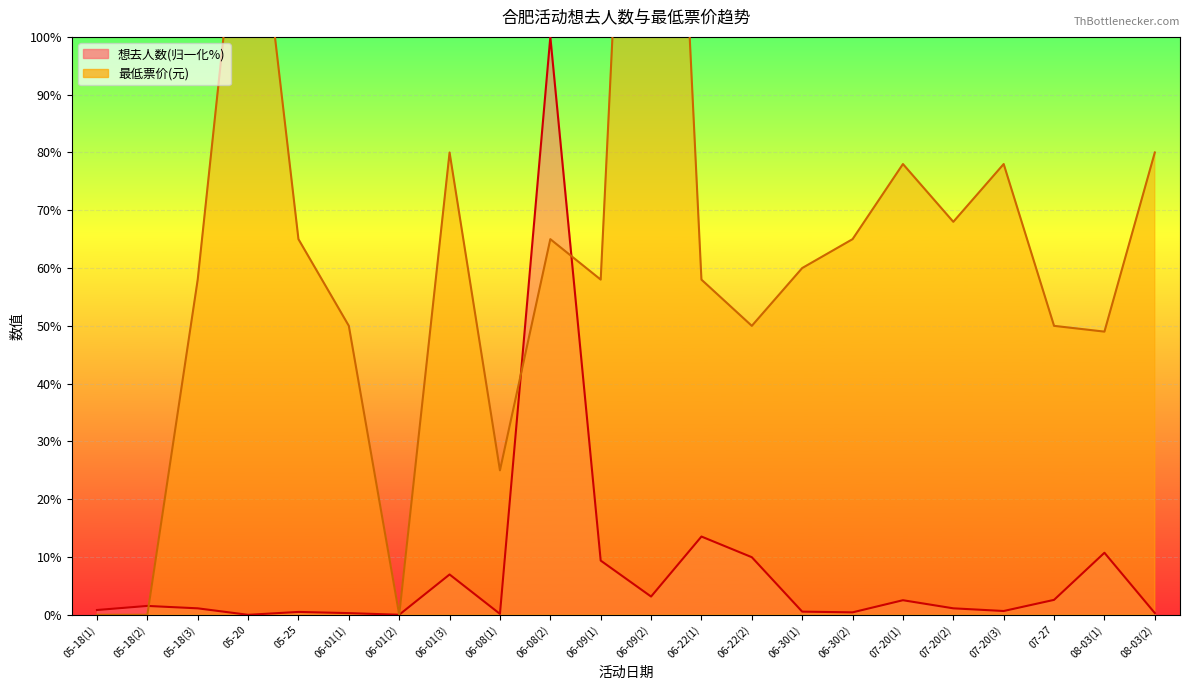

Between 06-01(2) and 06-08(1), which series saw the biggest shift?

最低票价